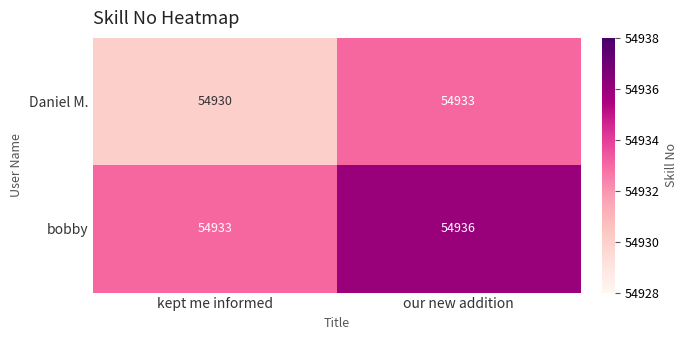

What is the lowest value of the Daniel M. series?

54930